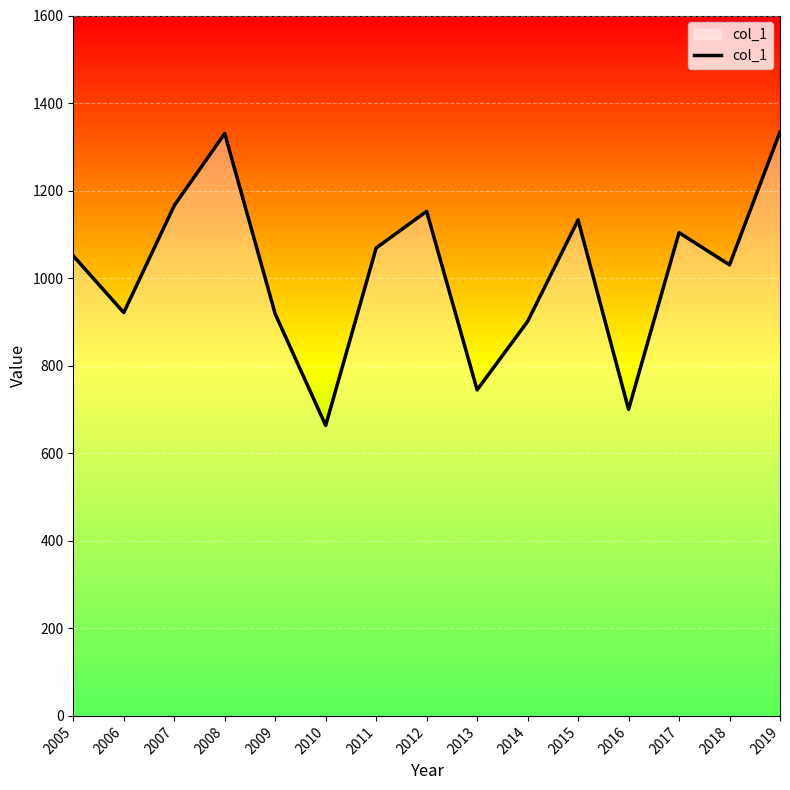

The chart shows a value of 601.8 at 2006. True or false?

False